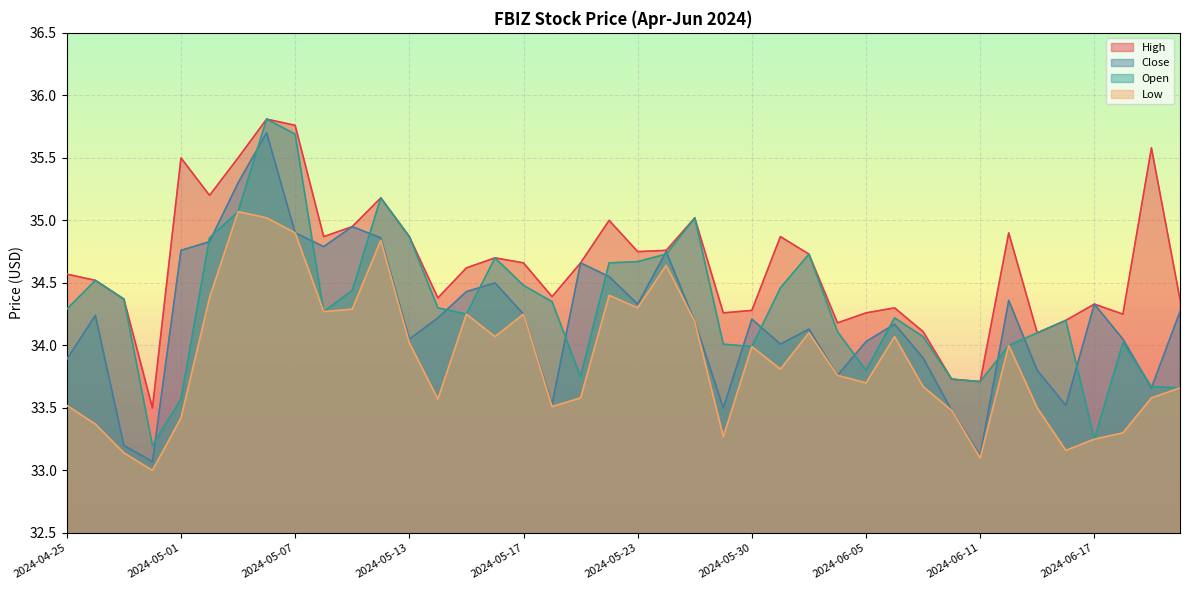

What is the label of the 24th point from the right?

2024-05-17